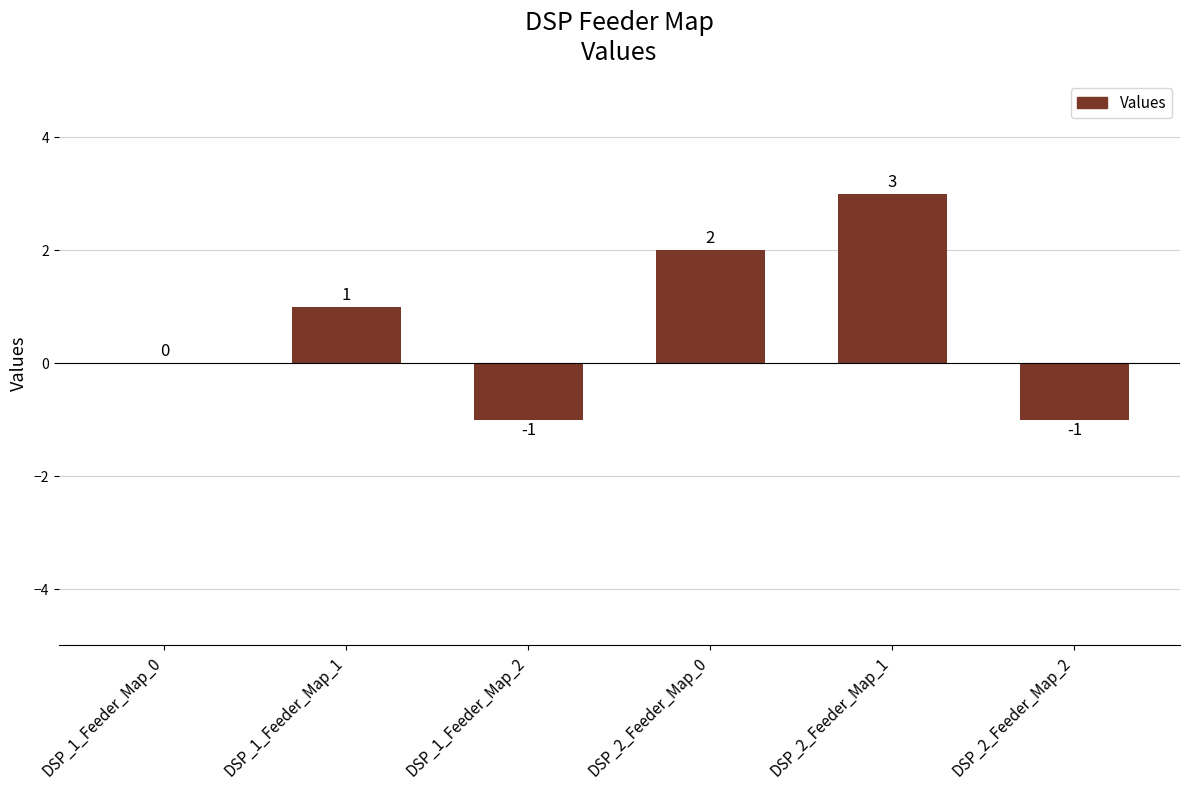

What is the greatest value displayed?

3